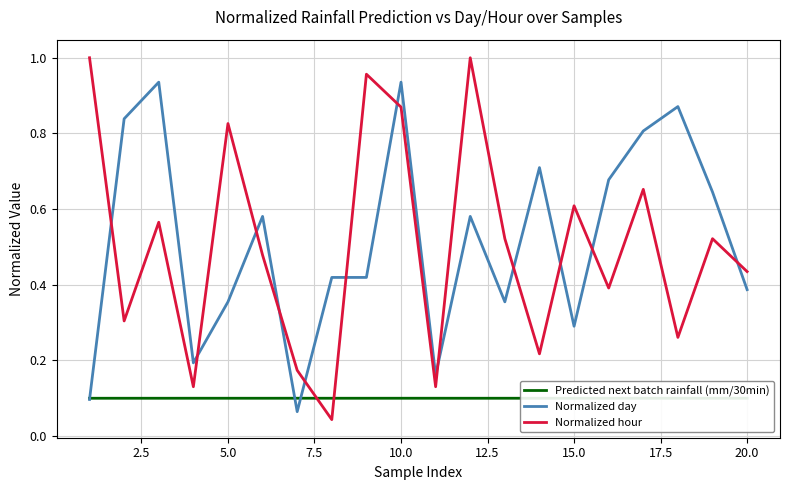

How many data points does each series have?

20